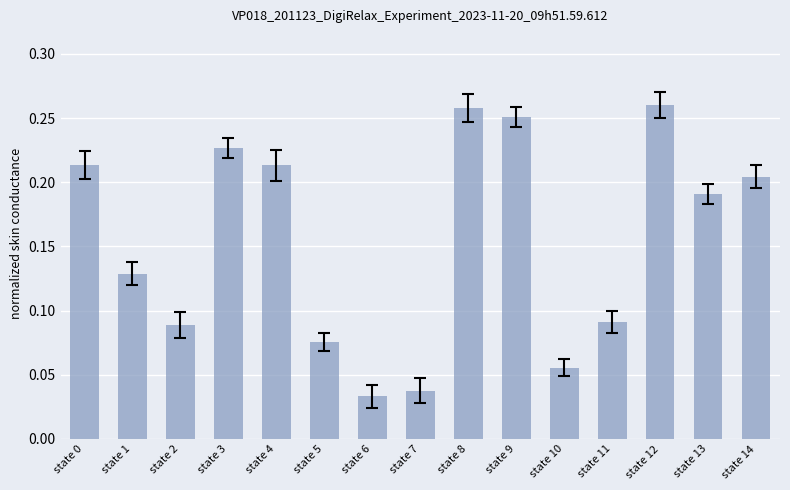

At which label is the value closest to 0?

state 6